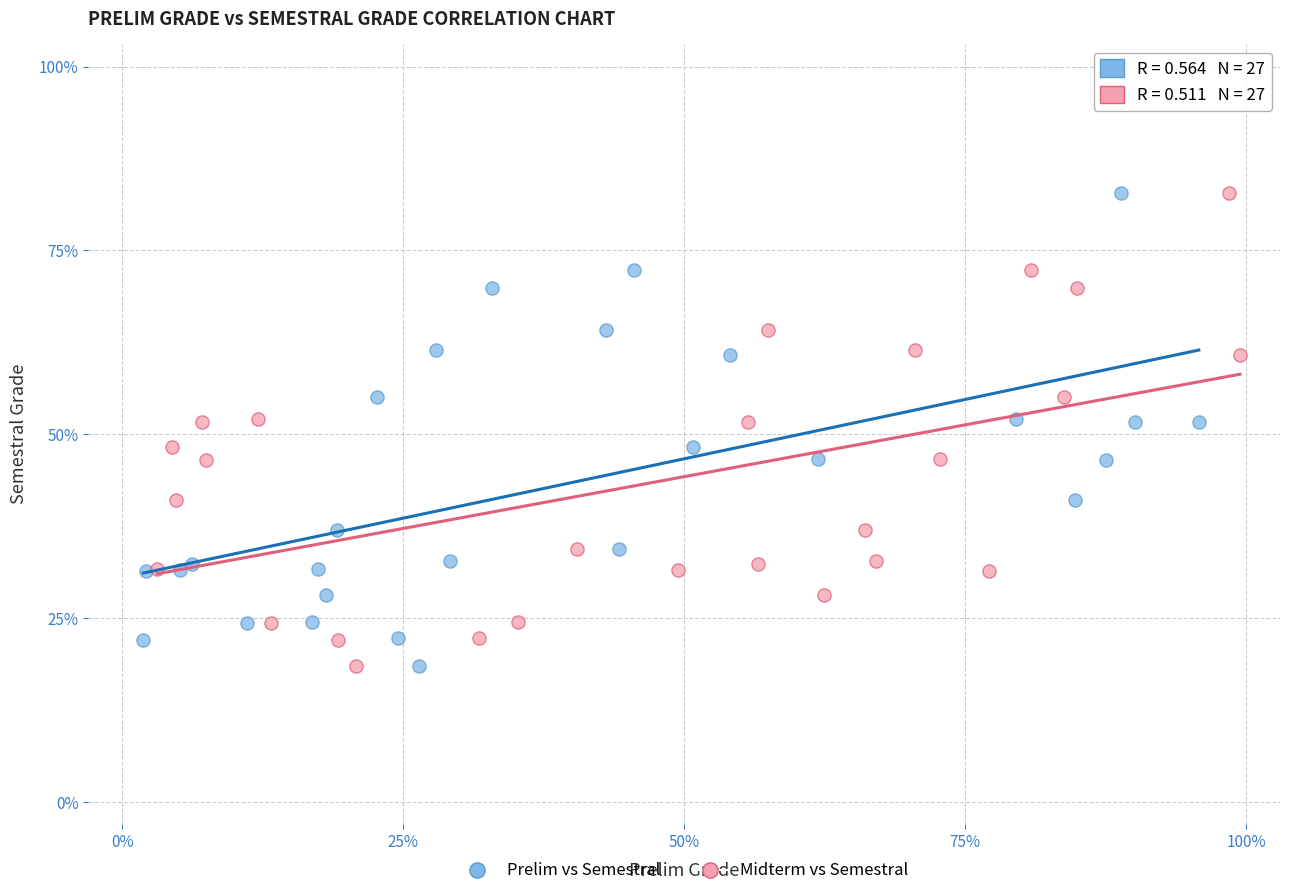

What are all the series names shown in the legend?

Prelim vs Semestral, Midterm vs Semestral